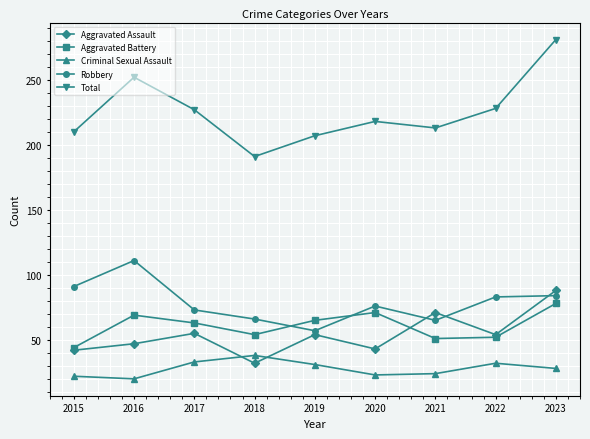

What value does the Robbery series have at 2017, to the nearest 10?

70